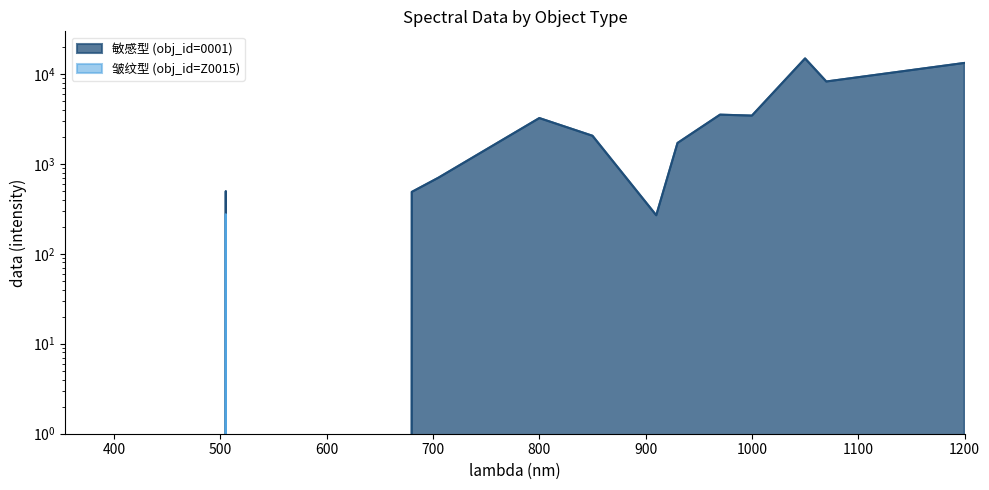

The value of 皱纹型 (obj_id=Z0015) at 680 is 171. True or false?

False